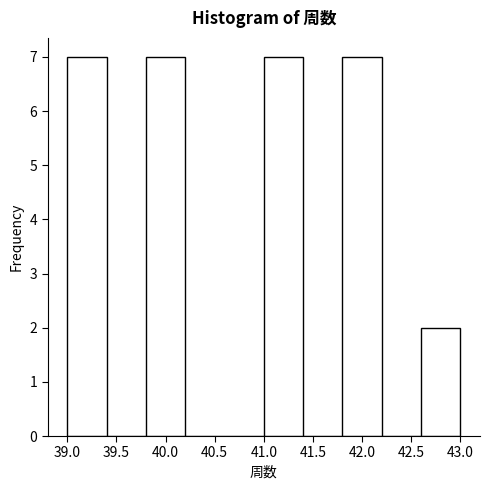

Reading left to right, list every bar in this chart as the range it spans on the x-axis followed by its height. The values are not printed on the chart, so give them approximately, as read against the axis.

39.0 to 39.4: 7
39.4 to 39.8: 0
39.8 to 40.2: 7
40.2 to 40.6: 0
40.6 to 41.0: 0
41.0 to 41.4: 7
41.4 to 41.8: 0
41.8 to 42.2: 7
42.2 to 42.6: 0
42.6 to 43.0: 2